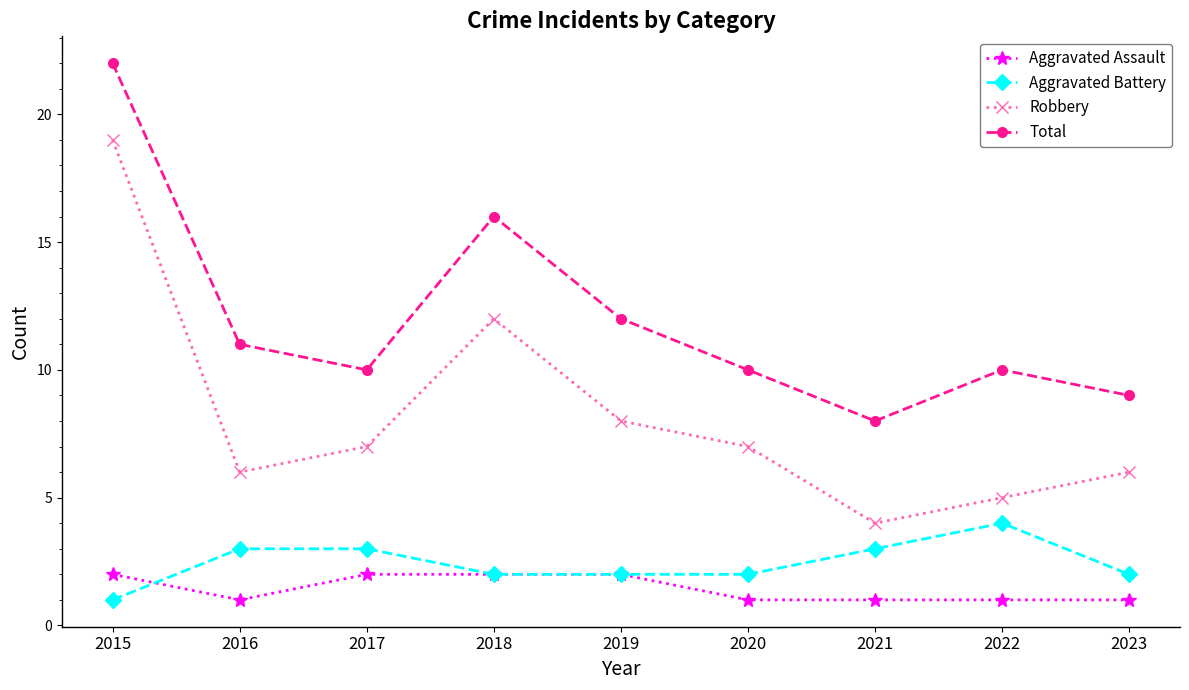

True or false: Total and Aggravated Assault cross at least once.

False